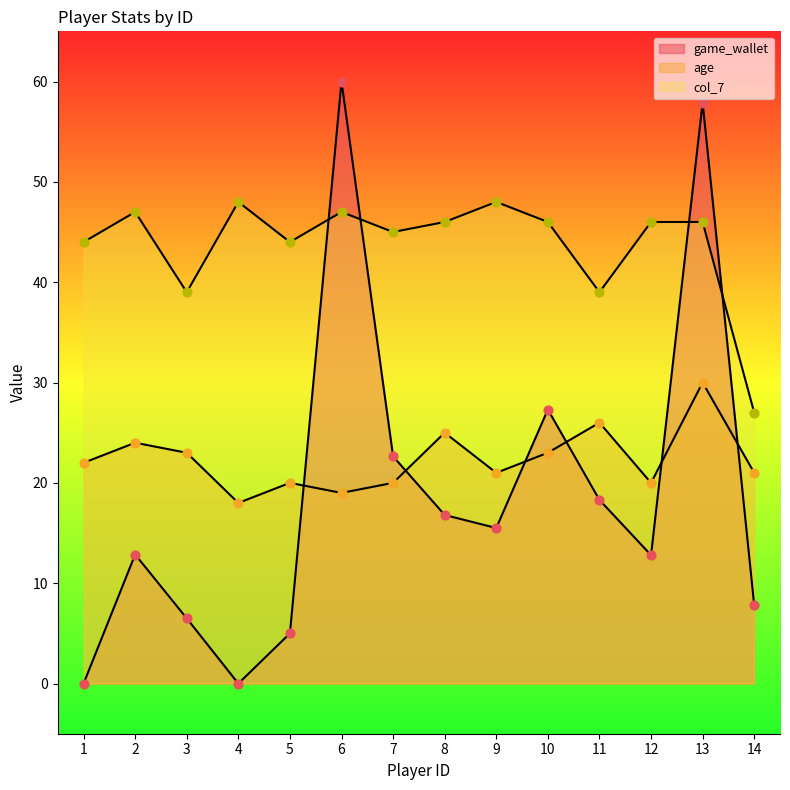

Which series has the largest total across all categories?

col_7